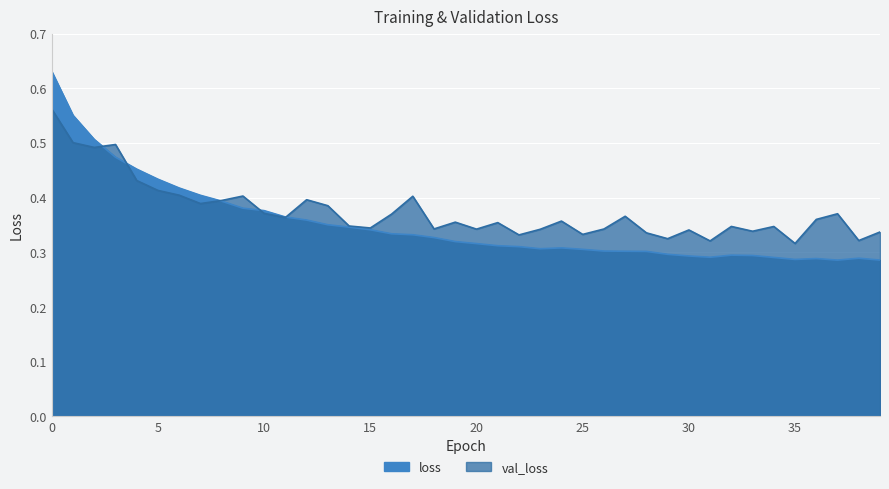

Reading right to left, list all the values displayed in this chart.

loss: 0.3	0.3	0.3	0.3	0.3	0.3	0.3	0.3	0.3	0.3	0.3	0.3	0.3	0.3	0.3	0.3	0.3	0.3	0.3	0.3	0.3	0.3	0.3	0.3	0.3	0.3	0.4	0.4	0.4	0.4	0.4	0.4	0.4	0.4	0.4	0.5	0.5	0.5	0.6	0.6
val_loss: 0.3	0.3	0.4	0.4	0.3	0.3	0.3	0.3	0.3	0.3	0.3	0.3	0.4	0.3	0.3	0.4	0.3	0.3	0.4	0.3	0.4	0.3	0.4	0.4	0.3	0.3	0.4	0.4	0.4	0.4	0.4	0.4	0.4	0.4	0.4	0.4	0.5	0.5	0.5	0.6